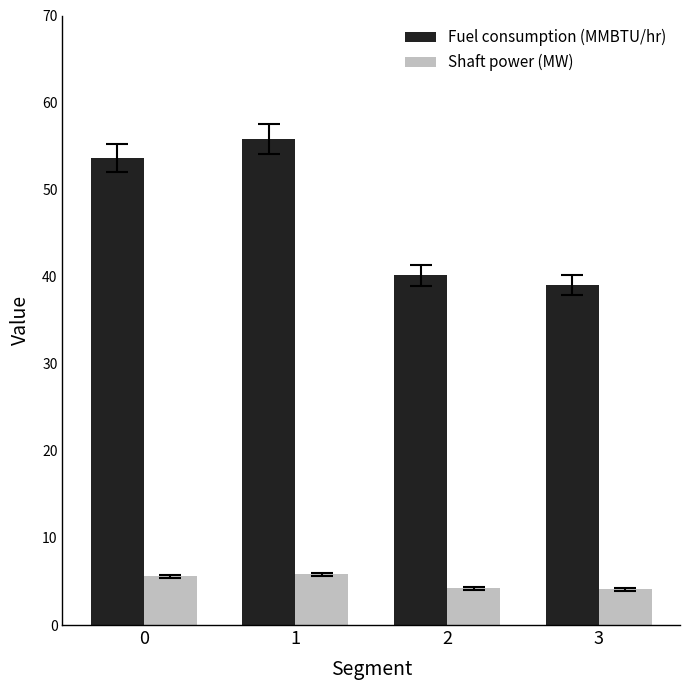

At which category is the sum across all series the highest?

1